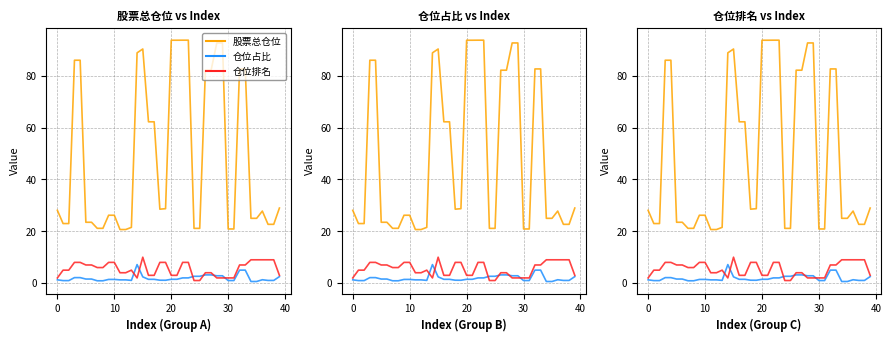

What is the value of the 股票总仓位 point at the 1st from the left?

28.1